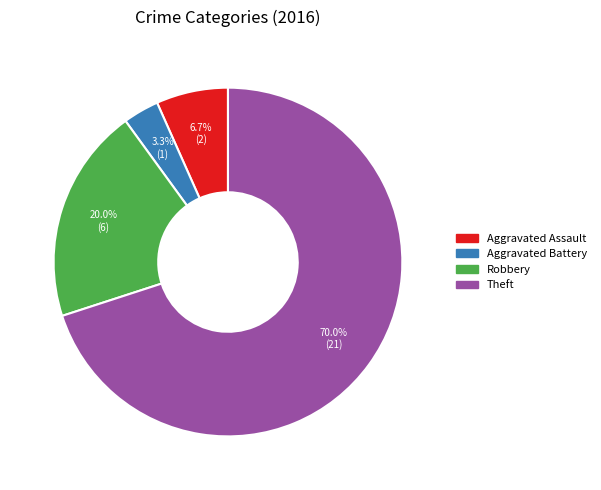

Is it true that Theft is 76% of the pie?

False